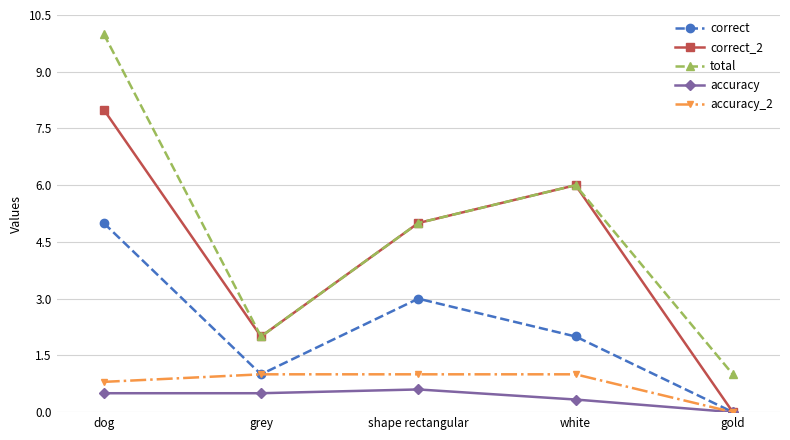

Where does the correct series first go above 2?

dog